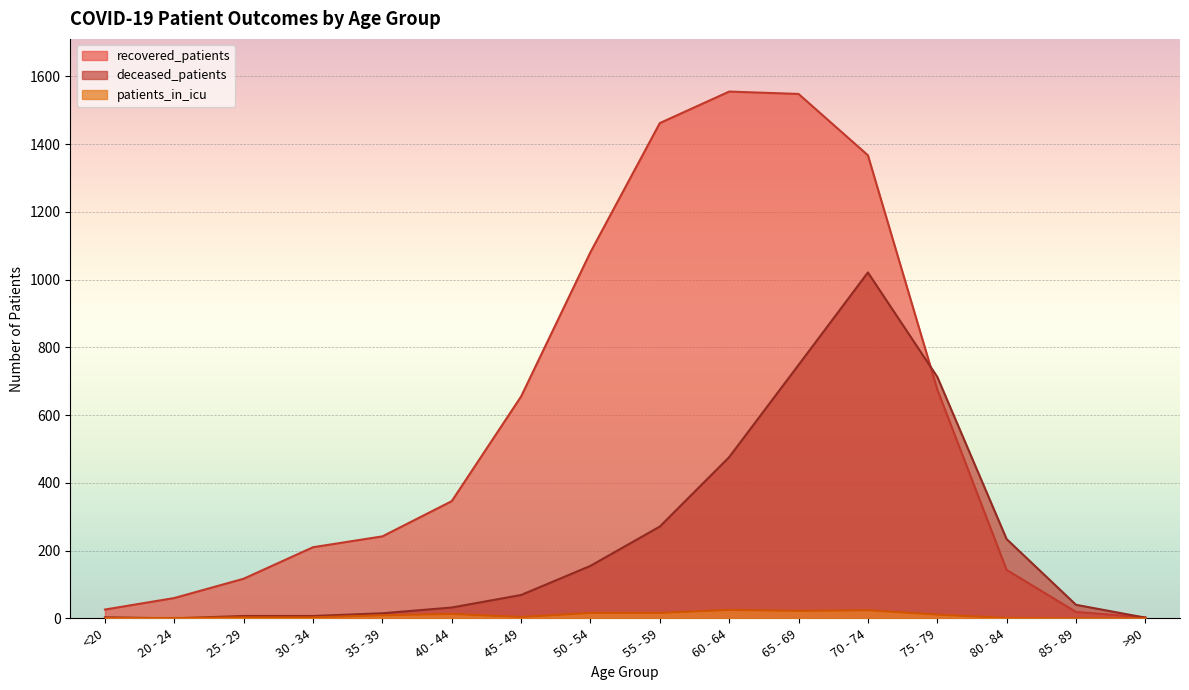

How many lines are shown in the chart?

3